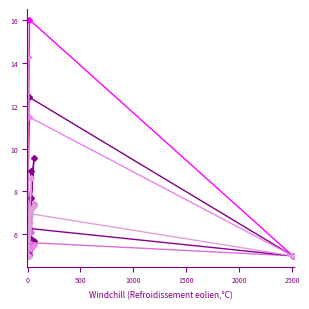

Does the chart have visible grid lines?

No